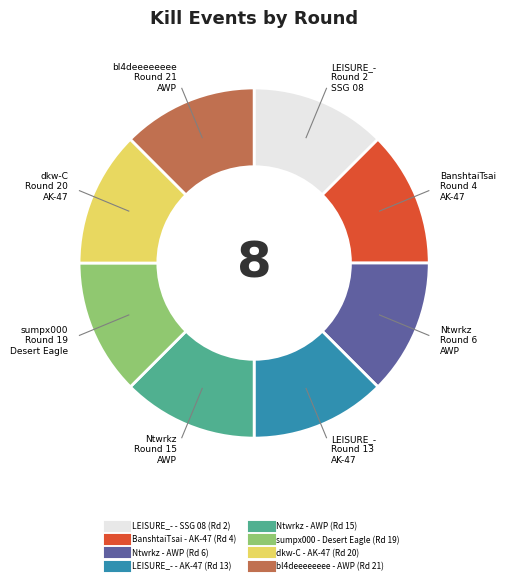

Is there a majority slice in this chart?

No